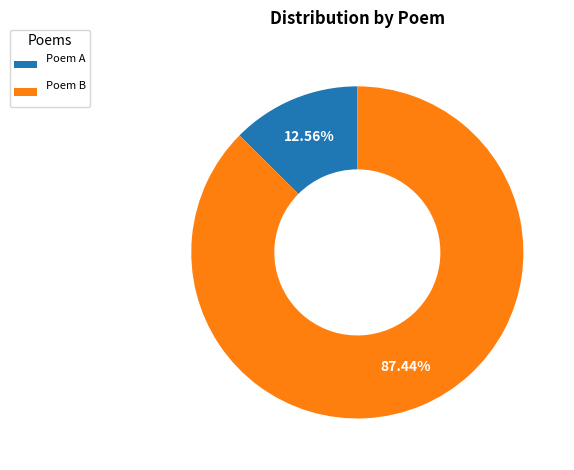

How many segments does this pie chart have?

2